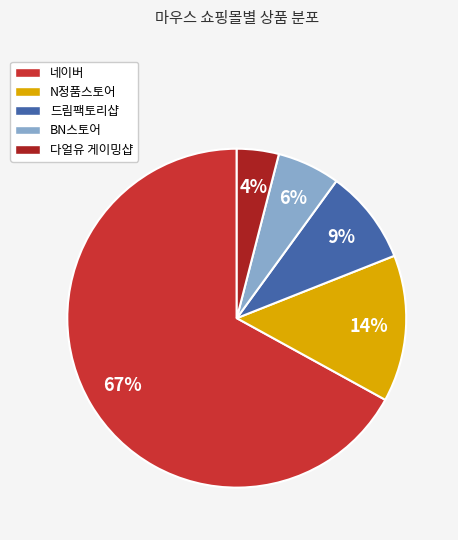

Does any single category account for the majority?

Yes